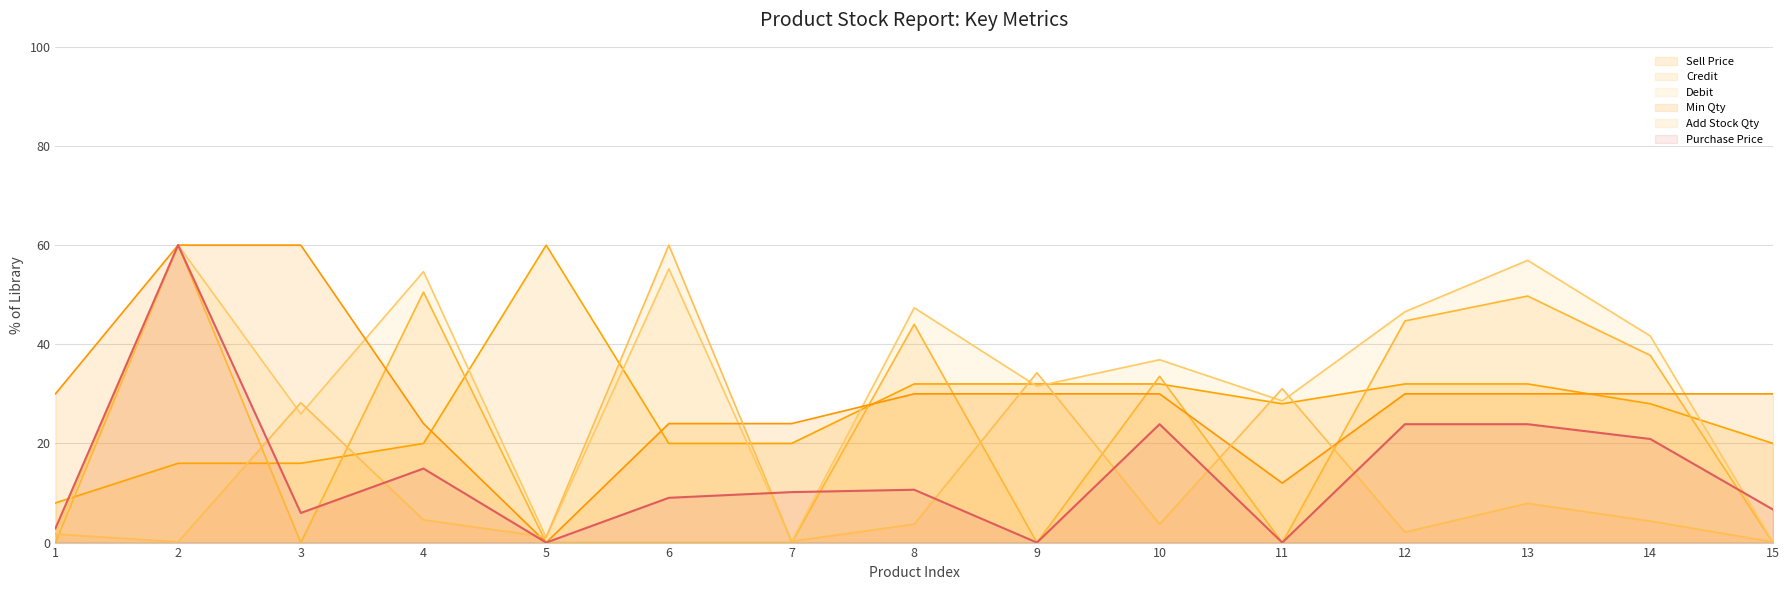

Which has a higher value, 13 or 8?

13